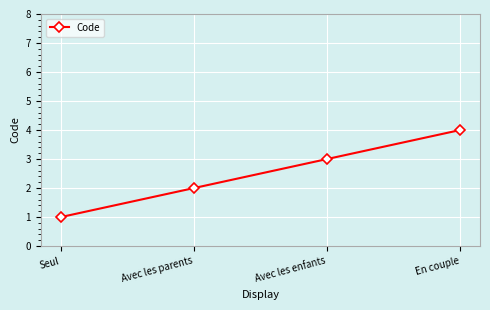

What is the greatest value displayed?

4